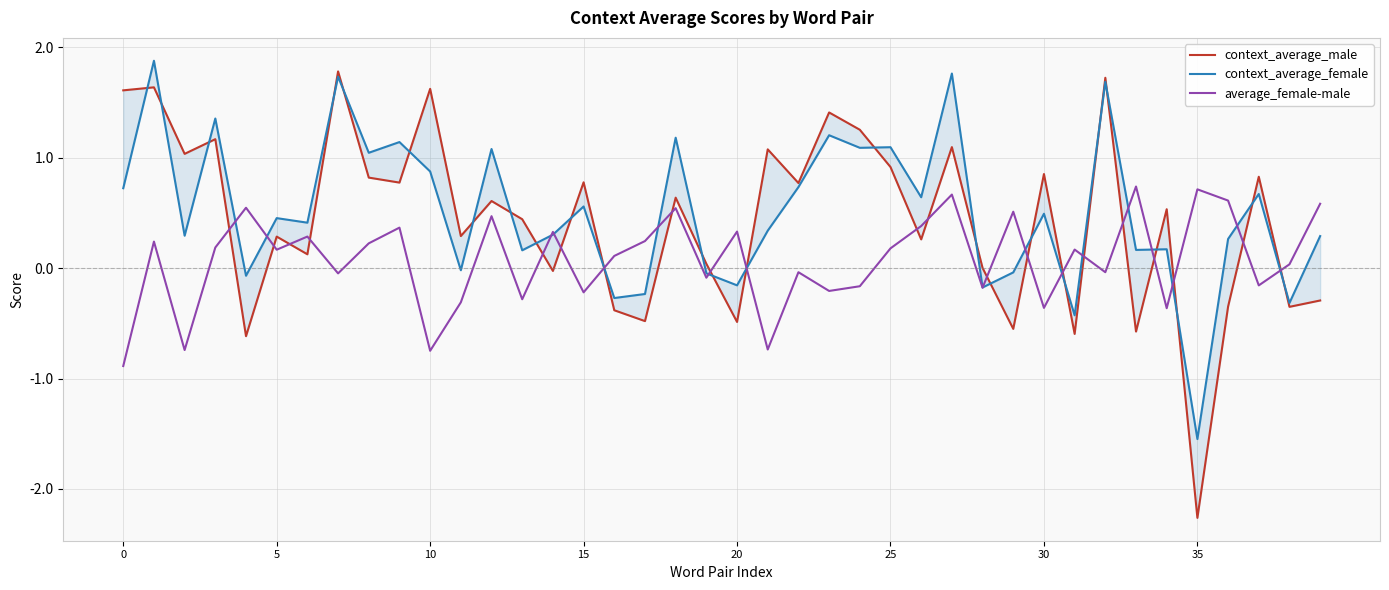

How many data points in context_average_female are less than 0?

11